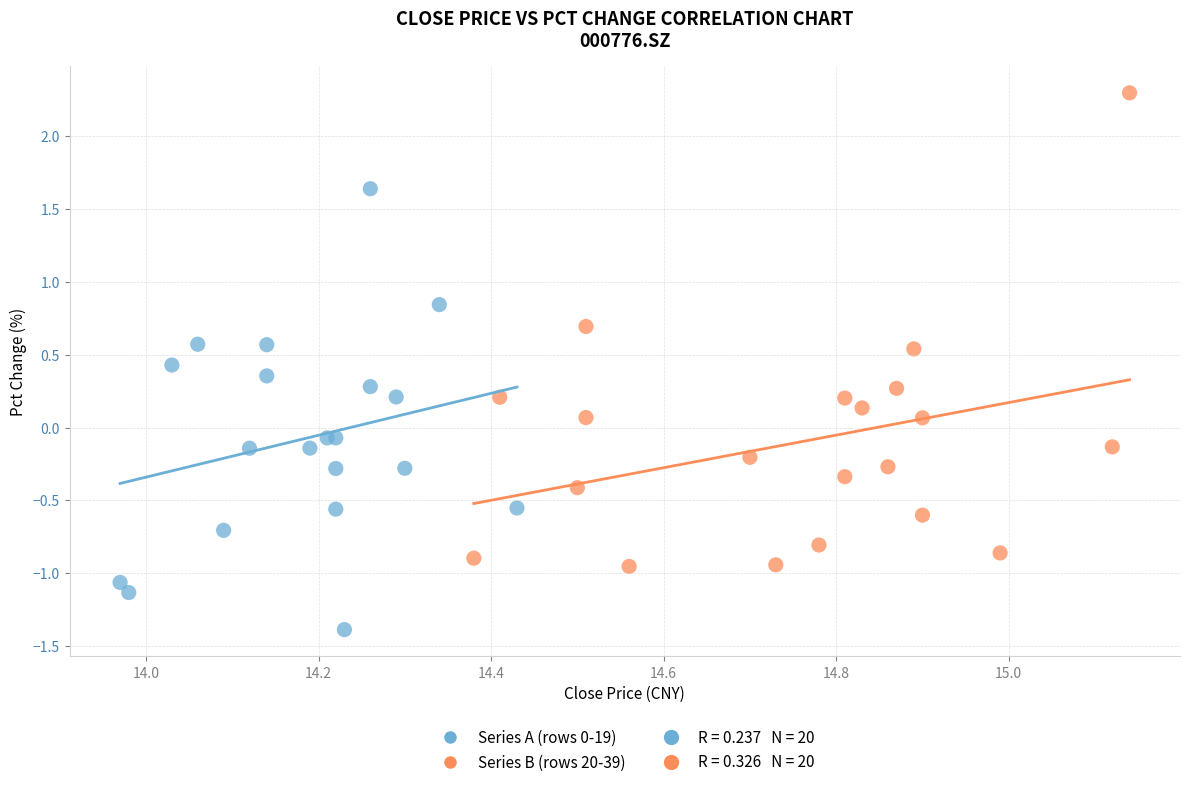

Which series contains the lowest Y value?

Series A (rows 0-19)